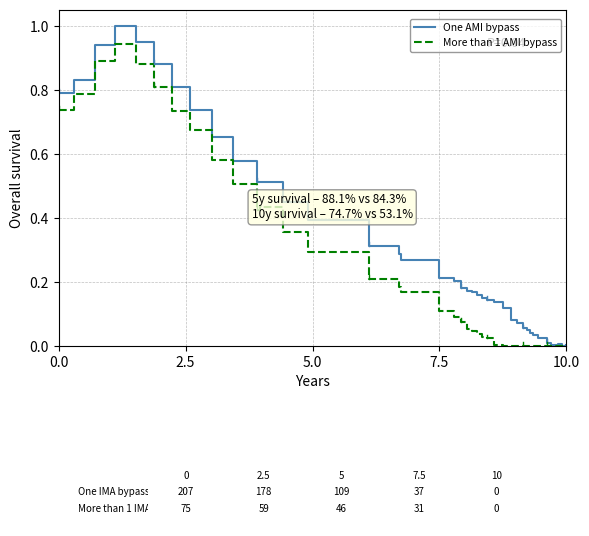

Which series has the largest total across all categories?

One AMI bypass